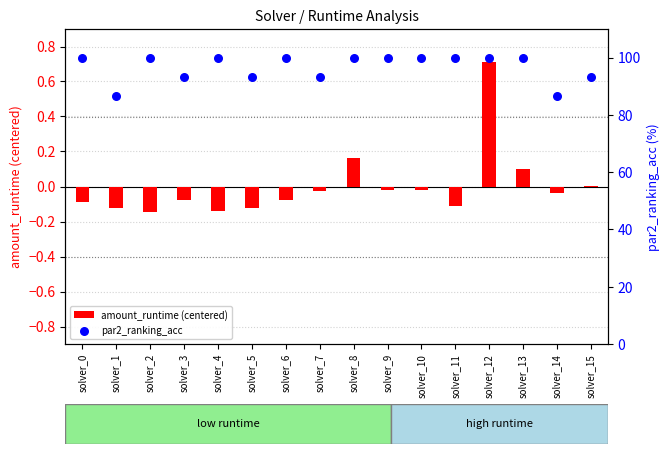

At which category is the sum across all series the highest?

solver_12